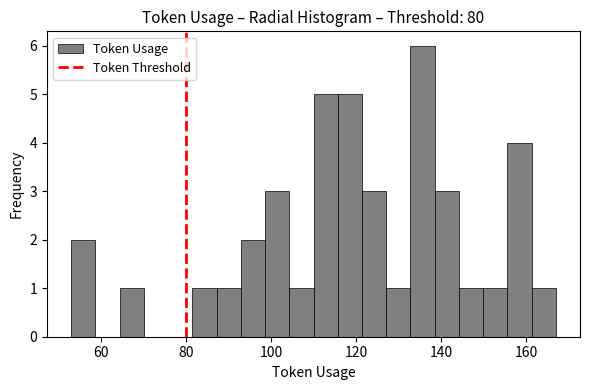

Around what value on the x-axis is the tallest bar? Give the approximate position of its centre, as read against the axis.

136